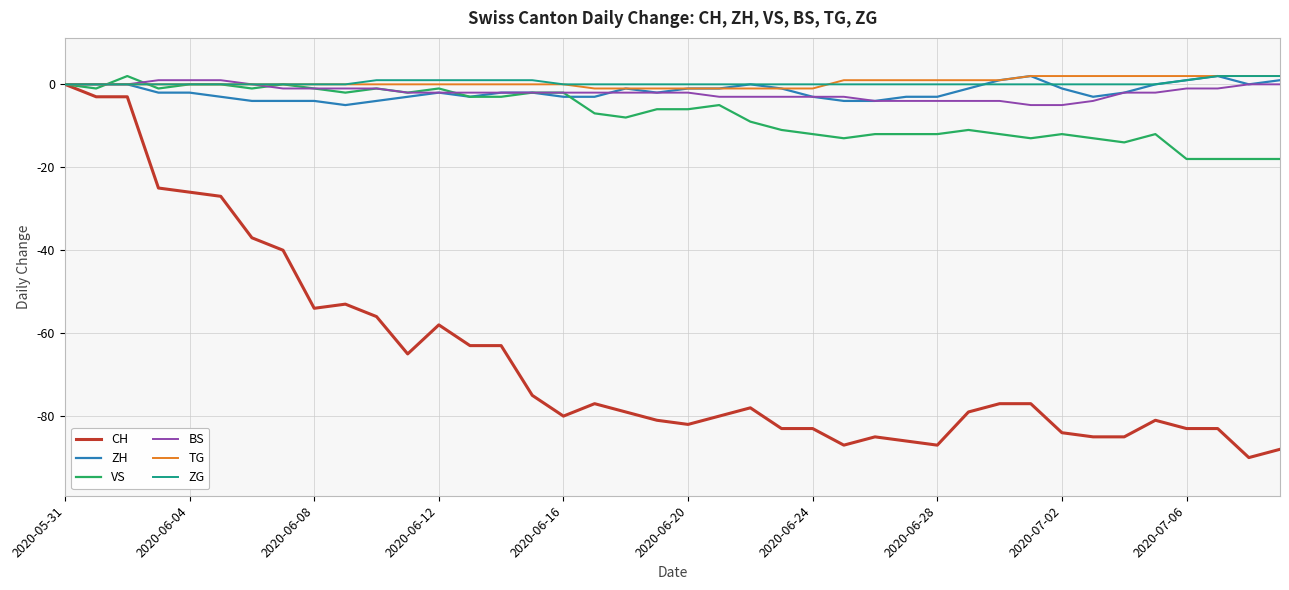

Which series has the widest spread of values?

CH